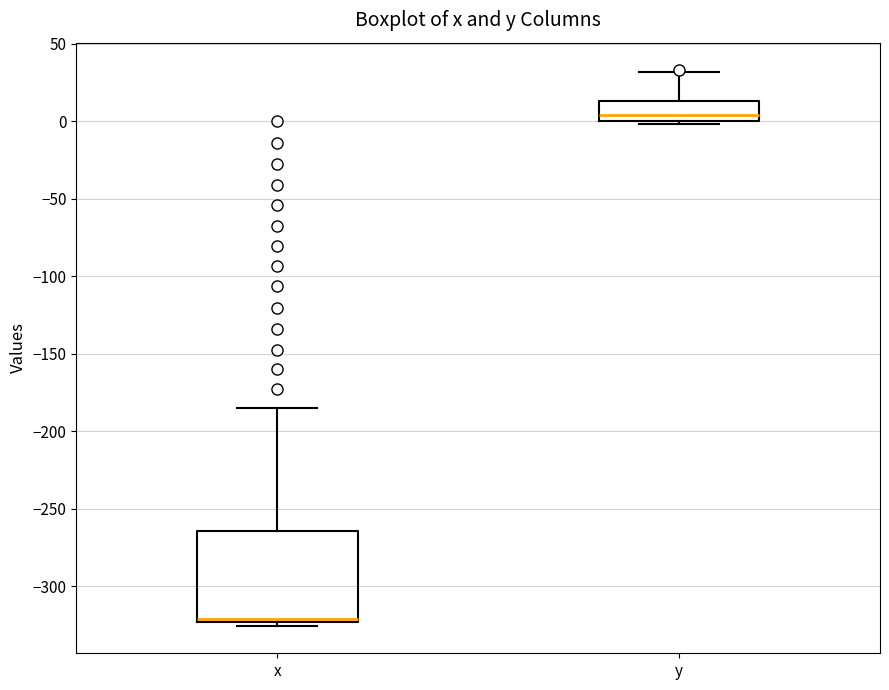

Which box is the tallest, from its lower edge to its upper edge?

x